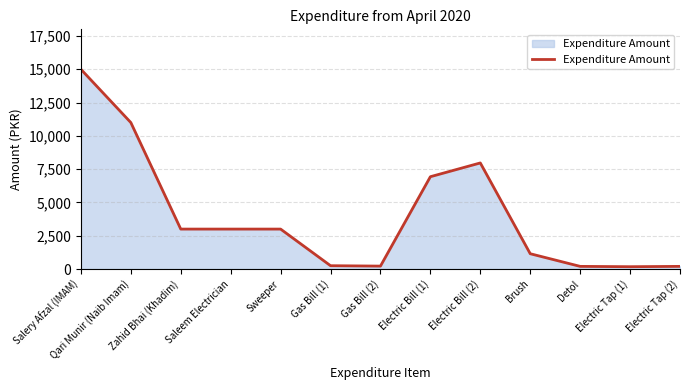

What value does the data have at Electric Tap (1)?

175